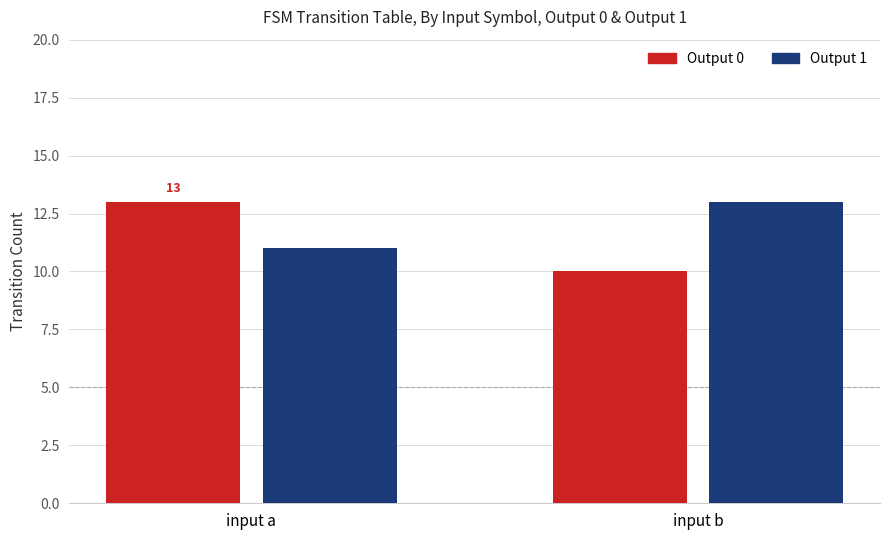

What is the total value across all series at input a?

24